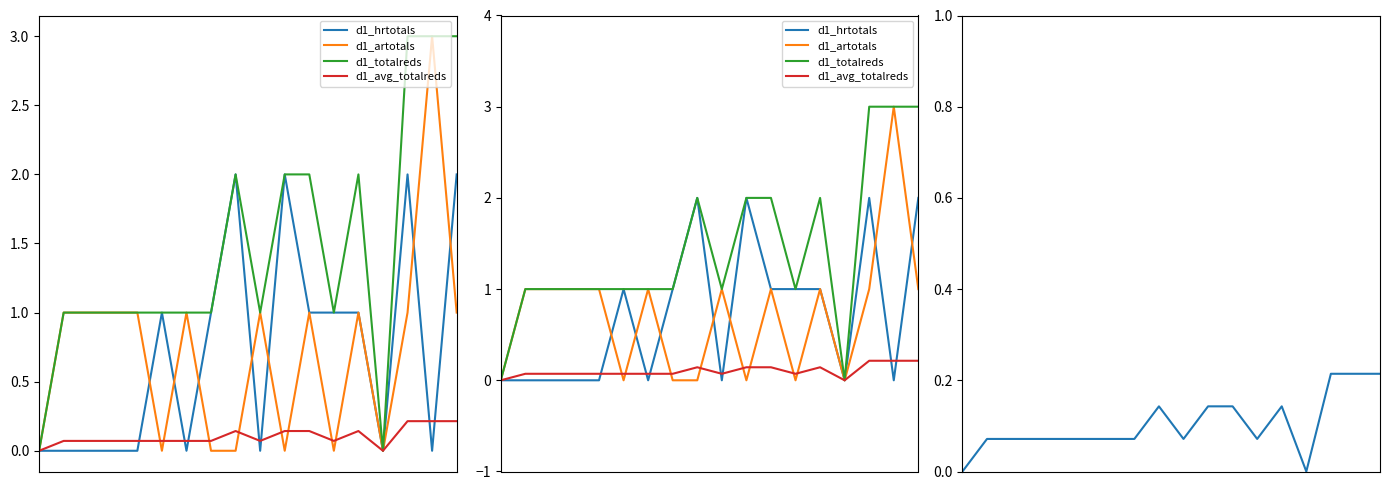

True or false: d1_totalreds has a value of 1.0 at 2.

True